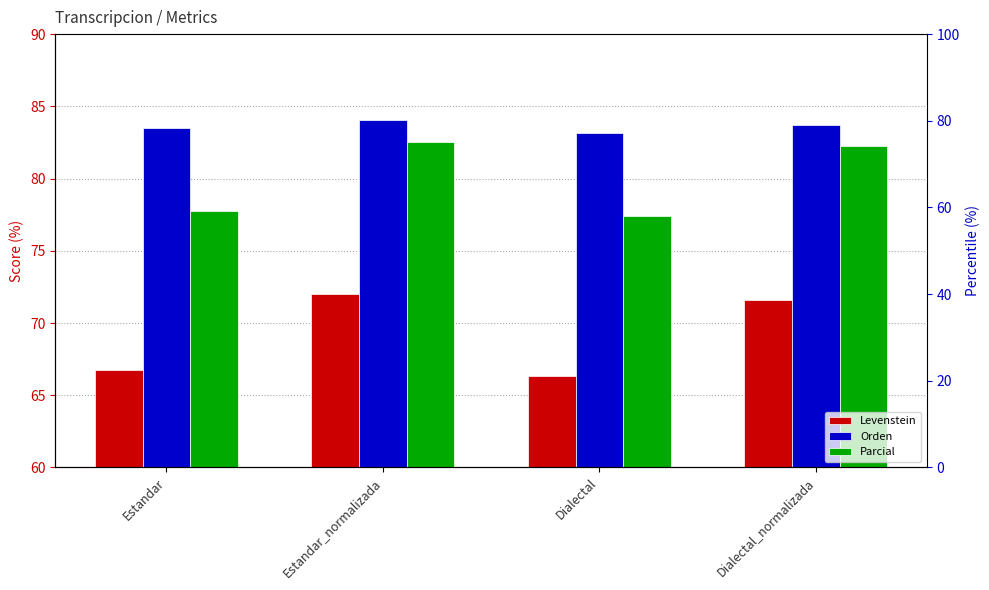

Rank the series by their average value, from highest to lowest.

Orden, Parcial, Levenstein